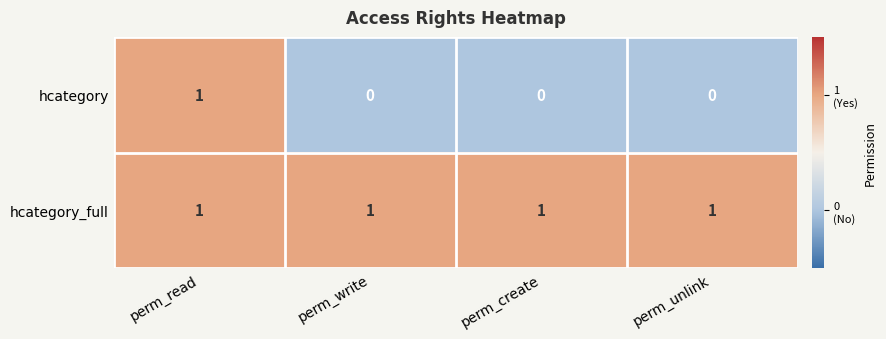

At which label does hcategory reach its peak?

perm_read